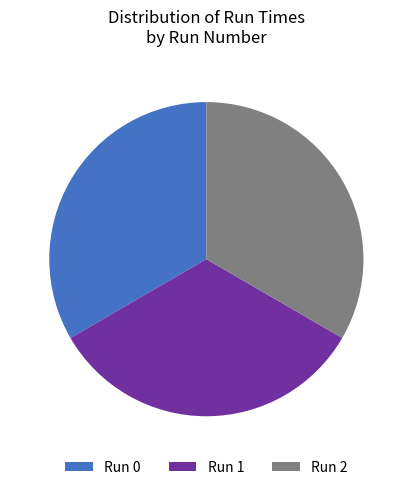

Approximately how many times larger is the value at Run 0 compared to Run 1?

1.0